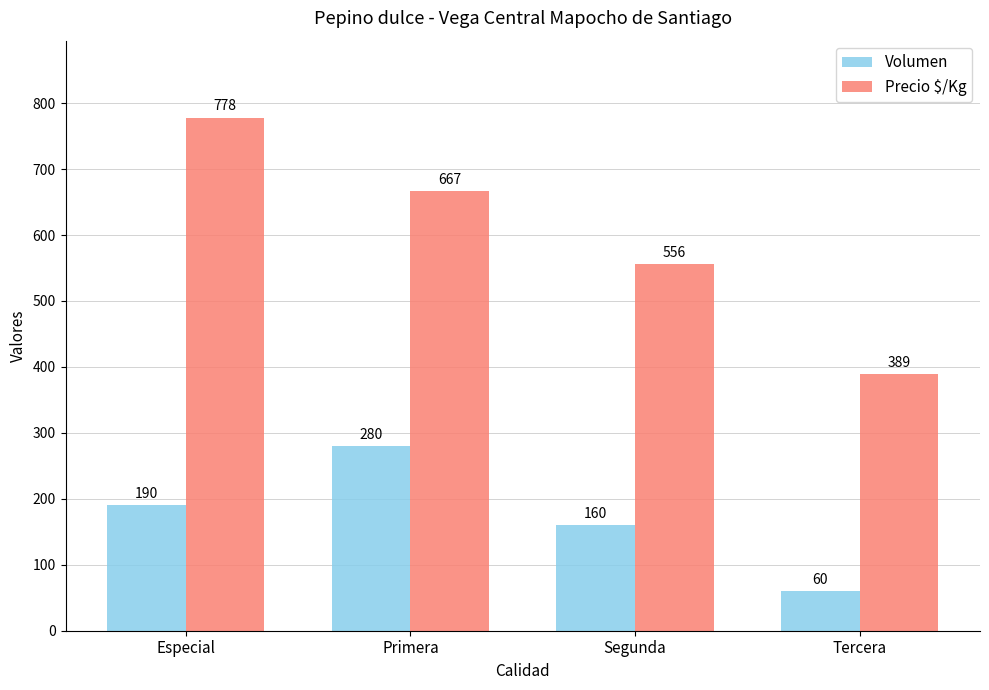

What is the average value of the Precio $/Kg series?

598